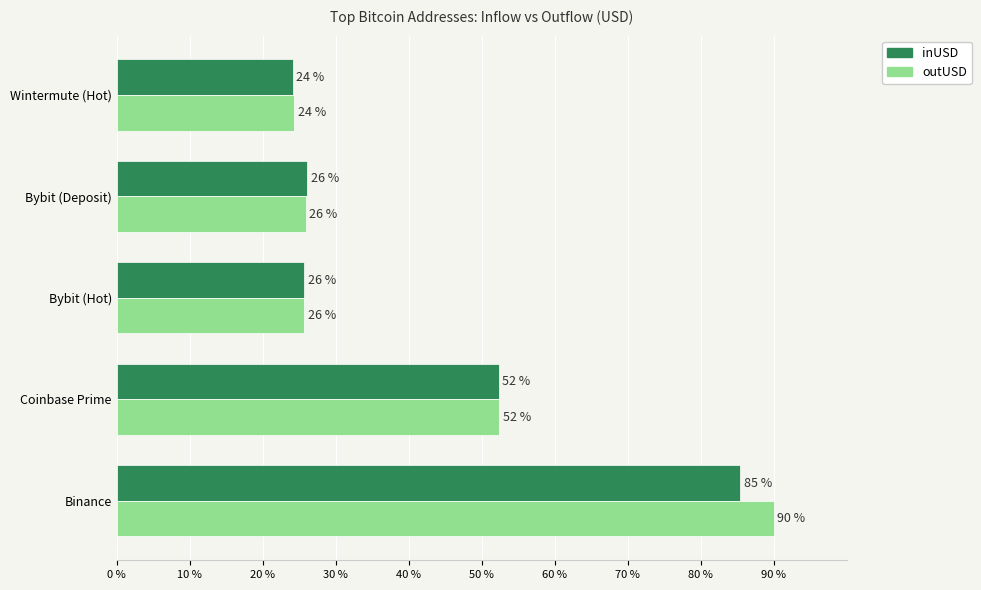

What is the spread (max minus min) of values at Binance?

4.6